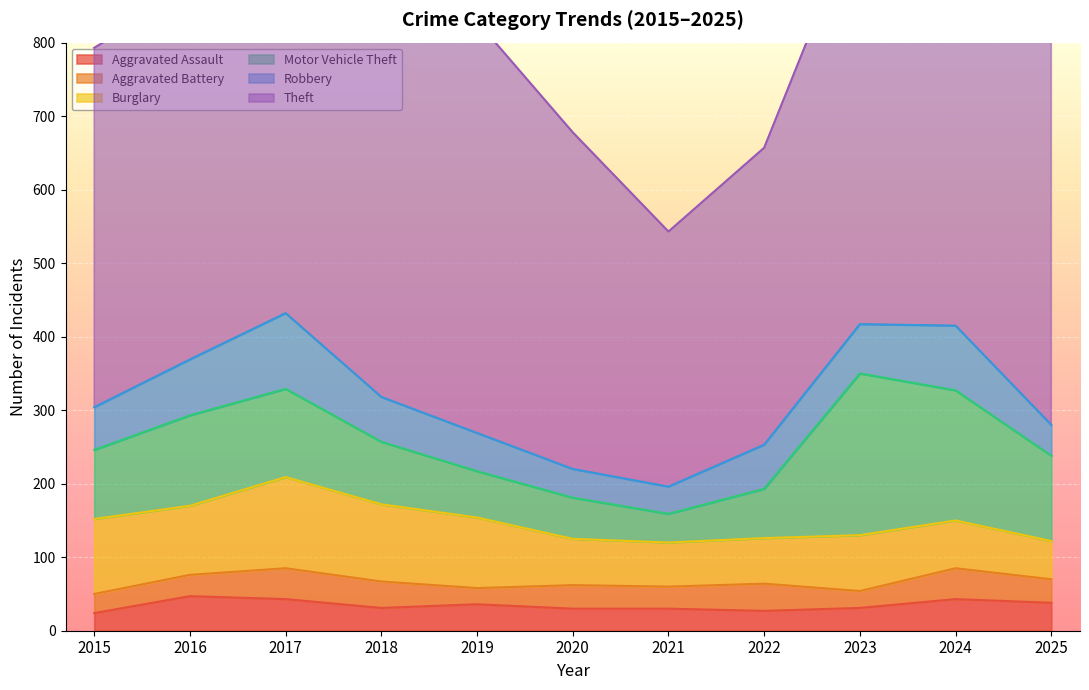

At which label is Aggravated Assault closest to 35?

2019